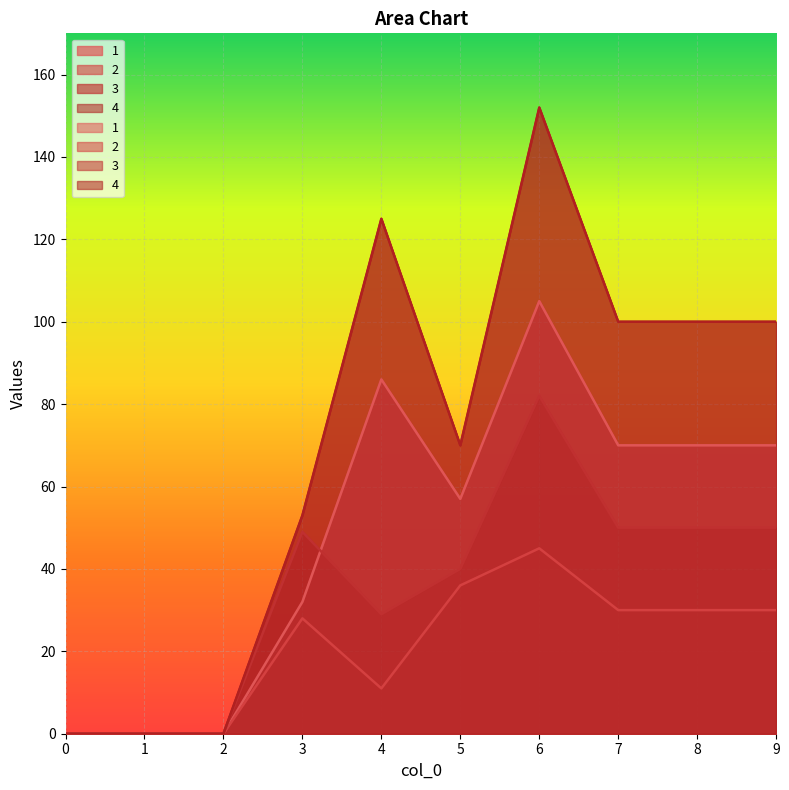

Rank the series by their average value, from lowest to highest.

2, 3, 1, 4